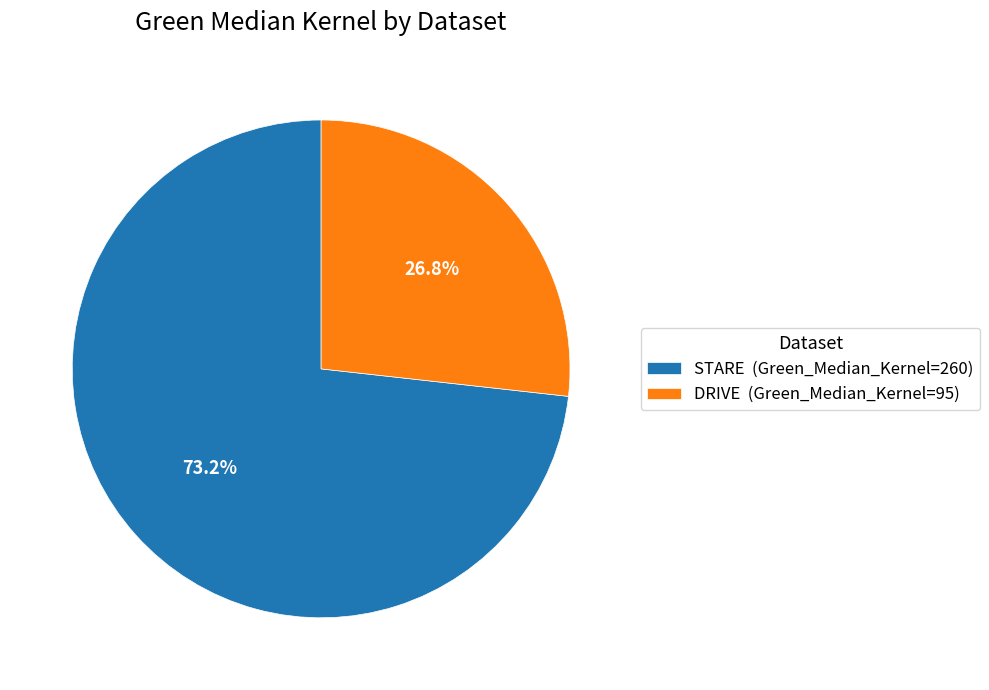

Which category accounts for the majority?

STARE